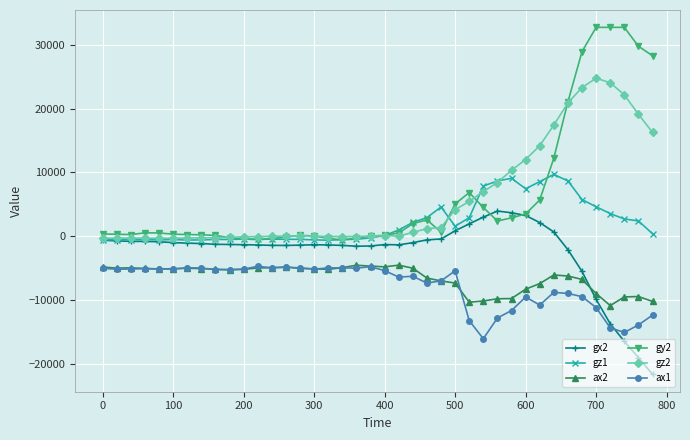

What is the value of the ax2 point at the 15th from the left?

-5064